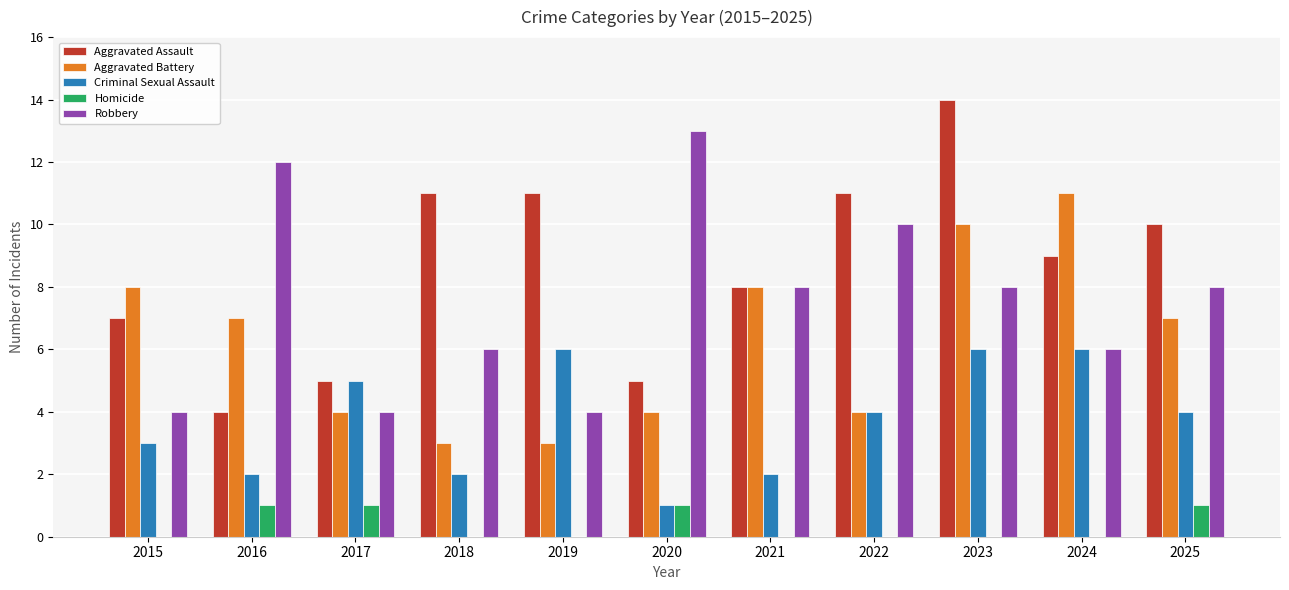

What is the sum of the Robbery values at 2023 and 2025?

16